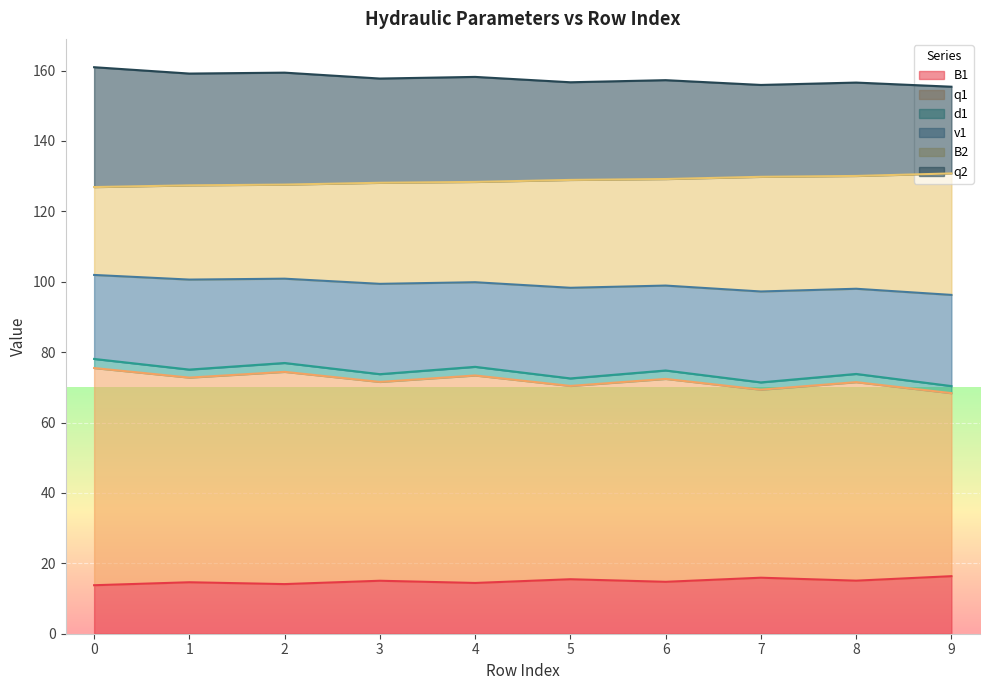

True or false: B1 has a value of 15.1 at 8.

True